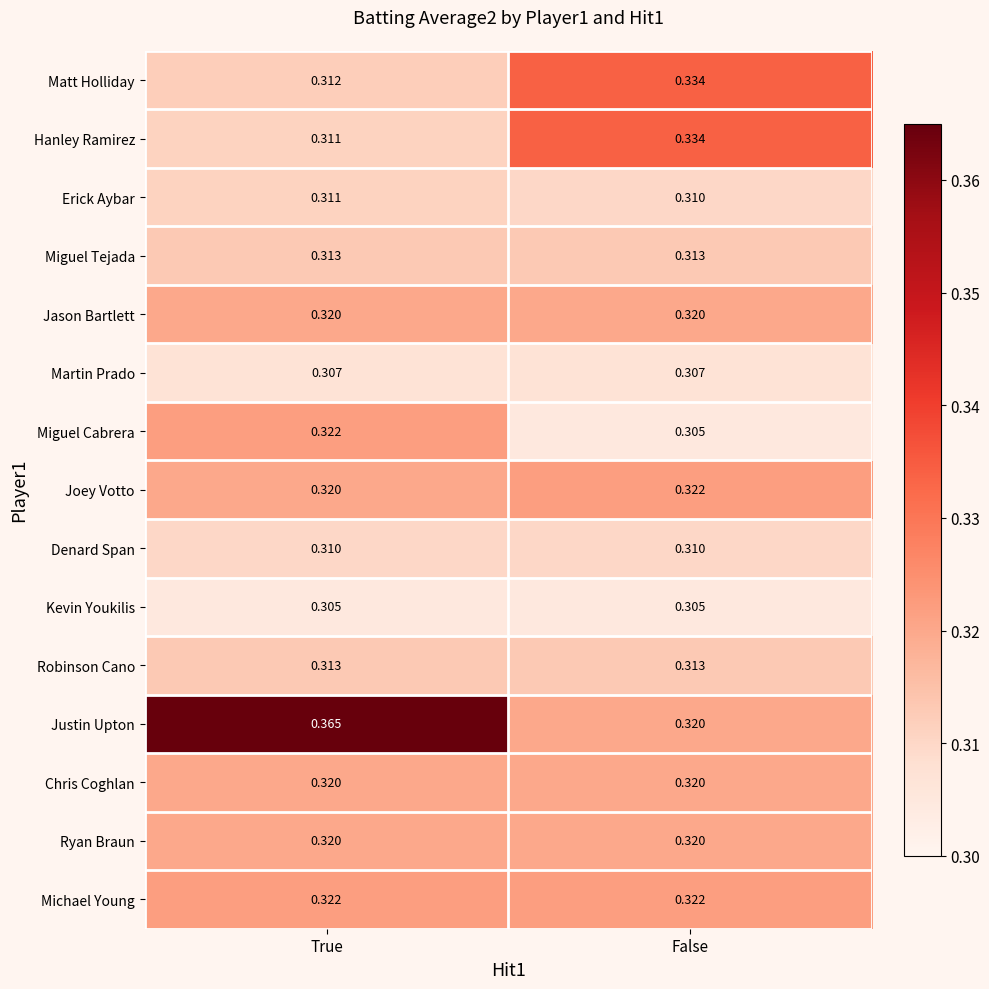

Rank the categories by Joey Votto value from lowest to highest.

True, False